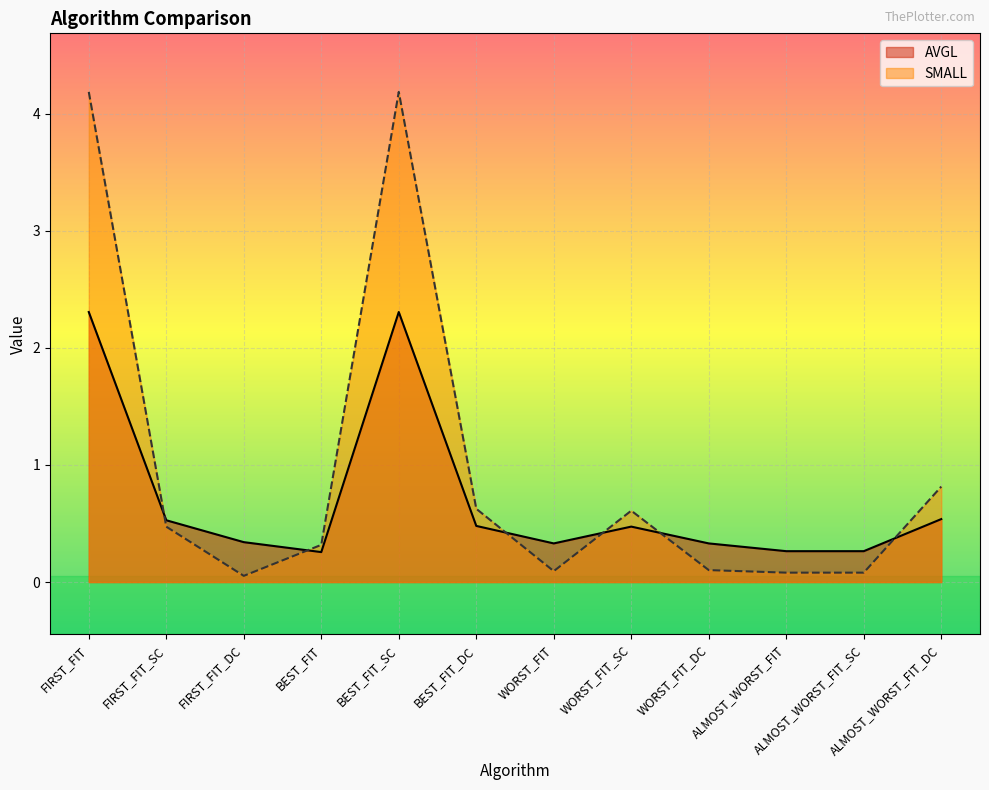

What is the value of the SMALL point at the 7th from the left?

0.1